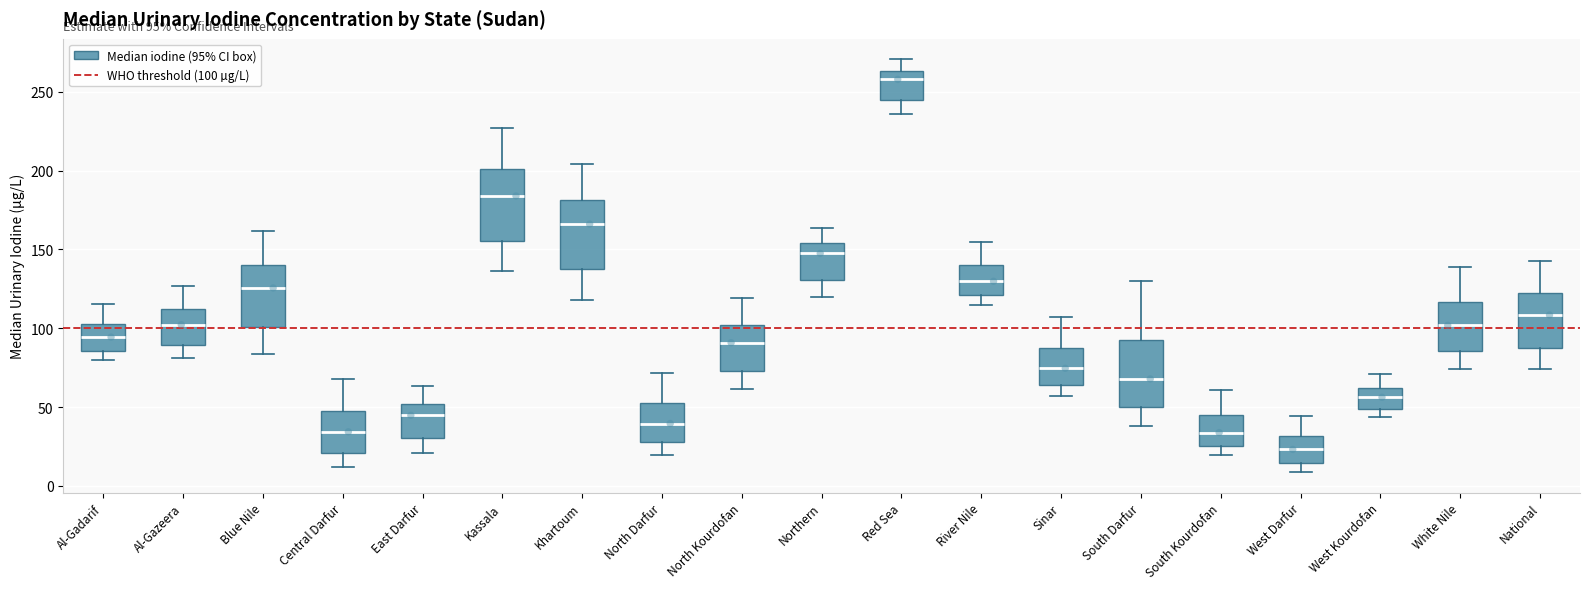

Which box has the lowest median line?

West Darfur